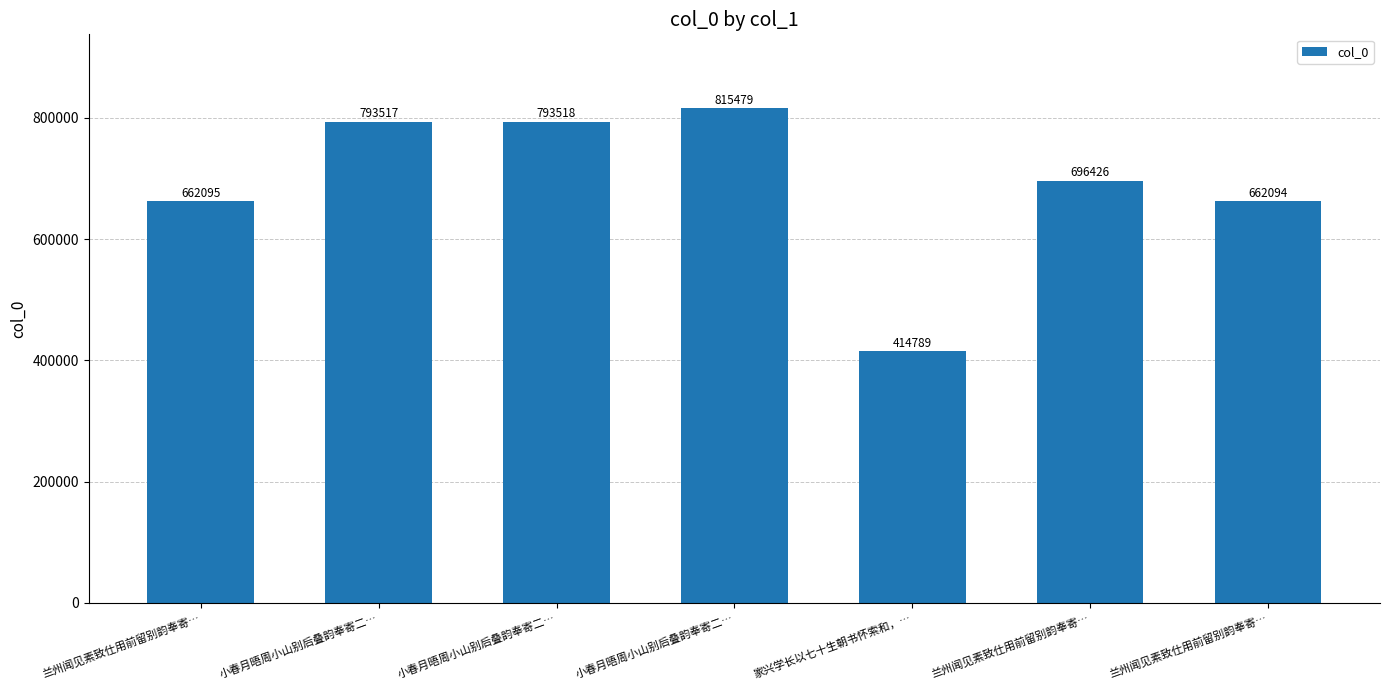

How many distinct data groups are displayed?

1